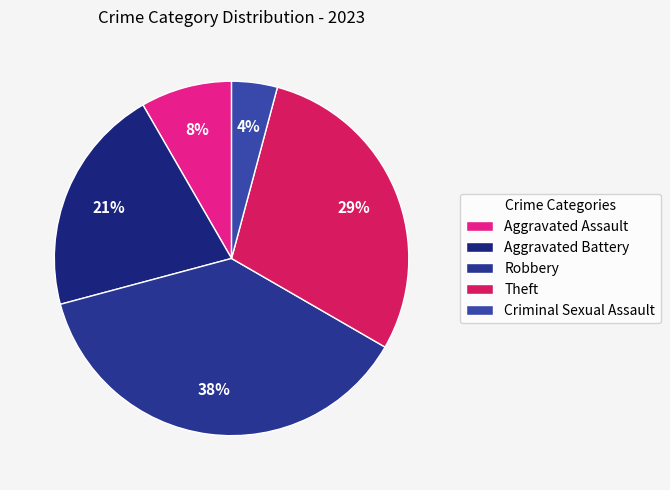

To the nearest percent, what is the average slice percentage?

20%